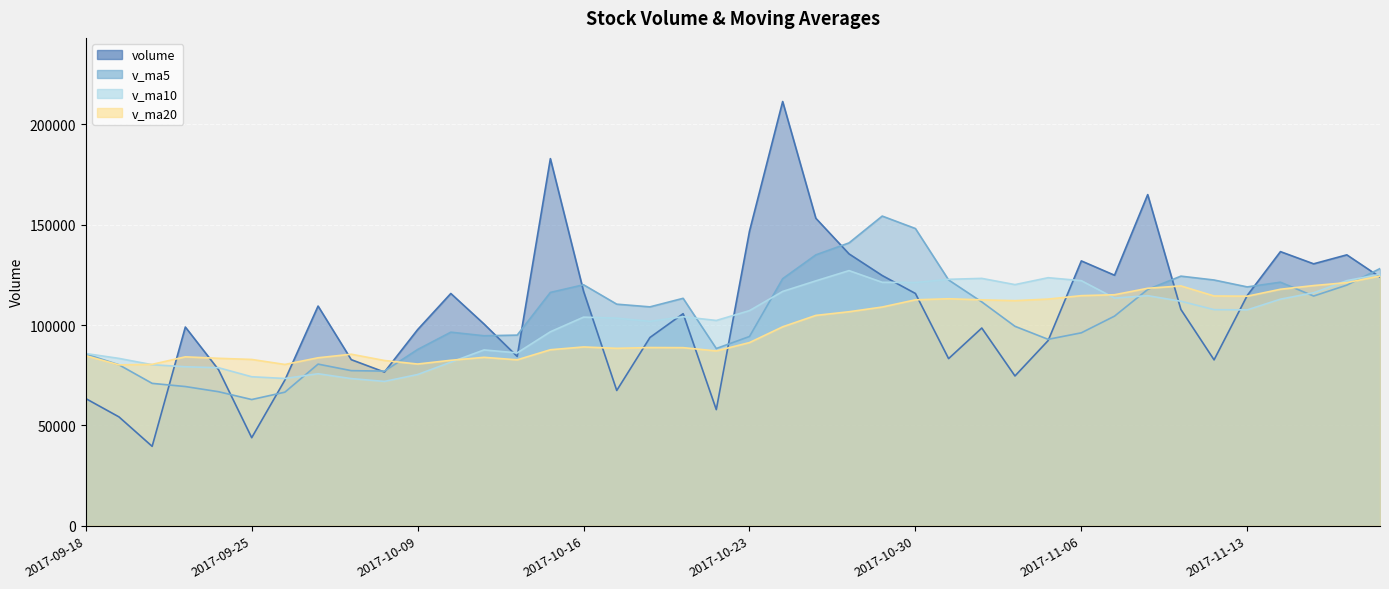

Is the value of v_ma20 at 2017-09-26 greater than the value of volume at 2017-09-21?

No